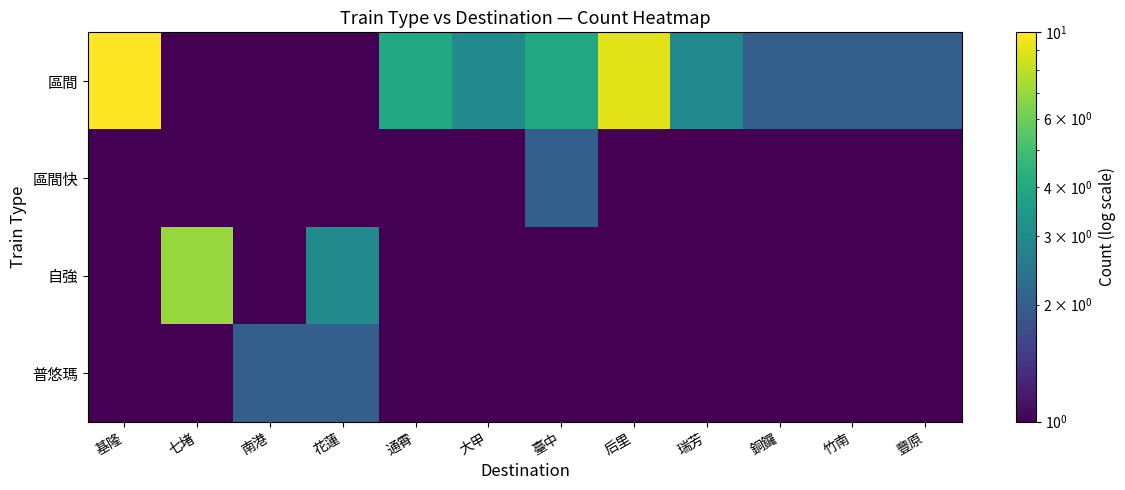

At 后里, list the series in order from smallest to largest.

區間快, 自強, 普悠瑪, 區間